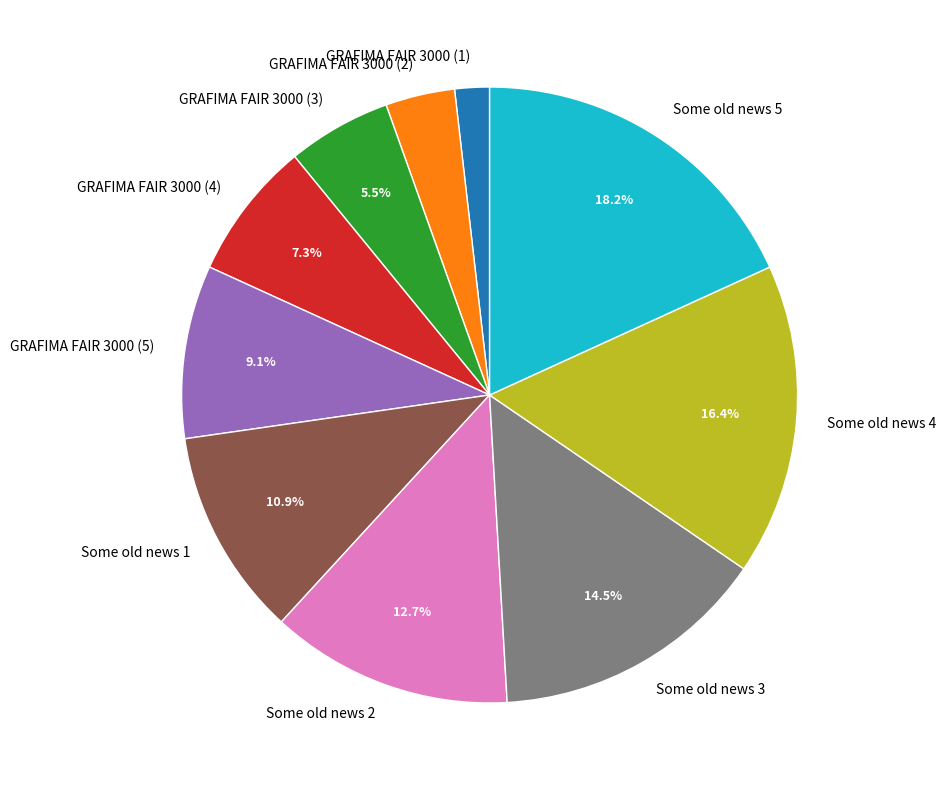

Does any single category account for the majority?

No